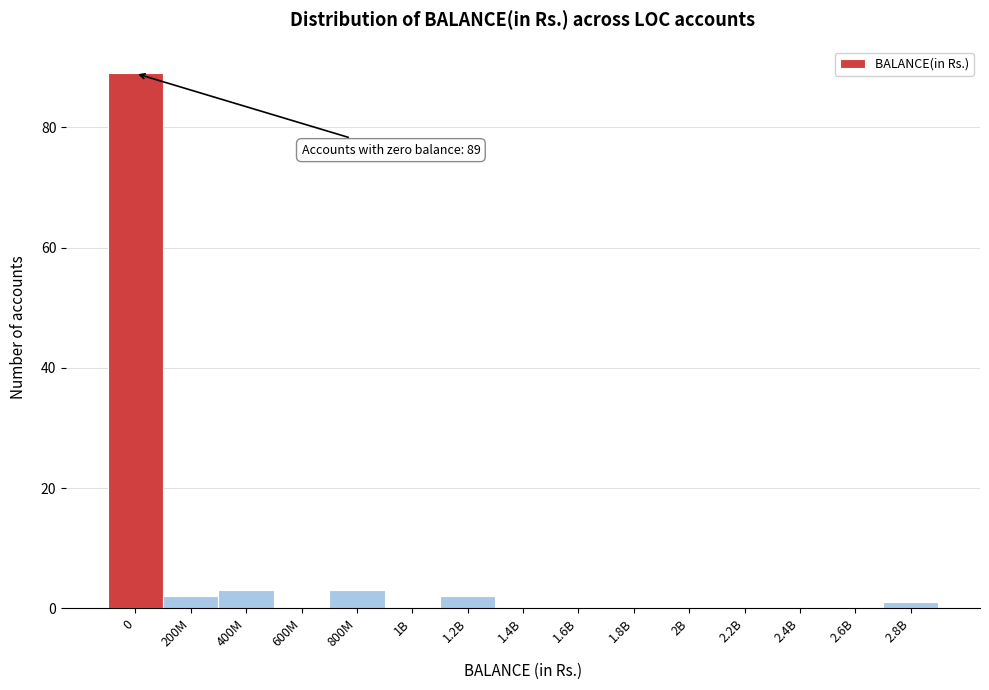

Reading left to right, list all the values displayed in this chart.

0=89	200M=2	400M=3	600M=0	800M=3	1B=0	1.2B=2	1.4B=0	1.6B=0	1.8B=0	2B=0	2.2B=0	2.4B=0	2.6B=0	2.8B=1